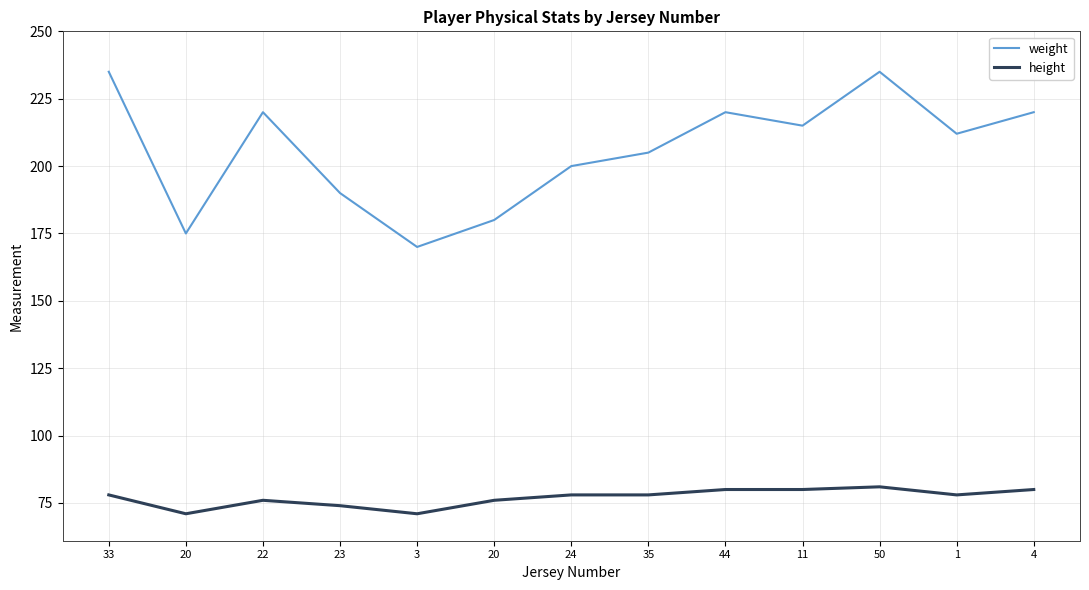

How many interior local peaks does the height series have?

2